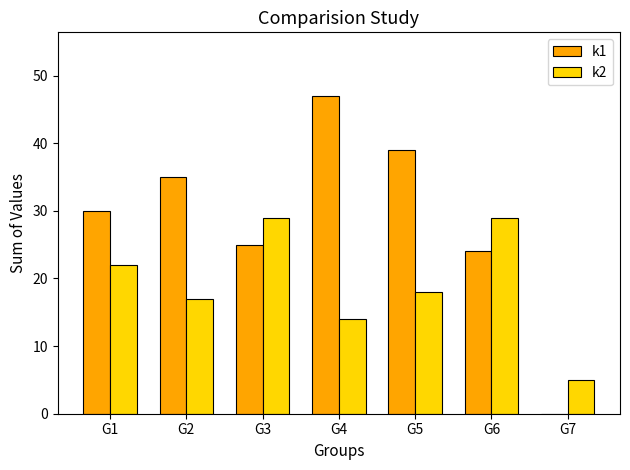

Which series changed the most between G1 and G6?

k2